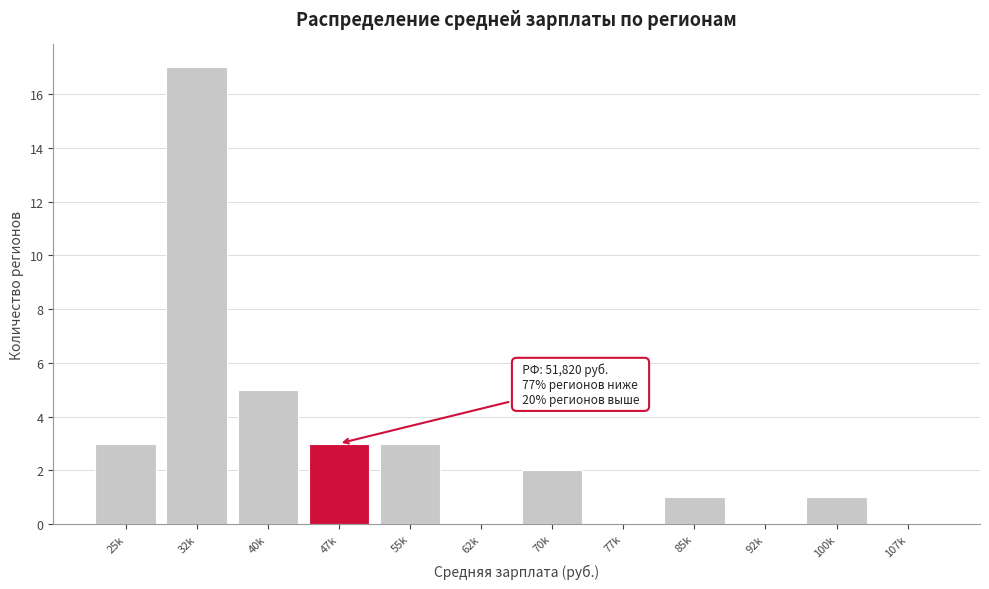

Reading left to right, transcribe all the data shown in this chart.

25k=3	32k=17	40k=5	47k=3	55k=3	62k=0	70k=2	77k=0	85k=1	92k=0	100k=1	107k=0